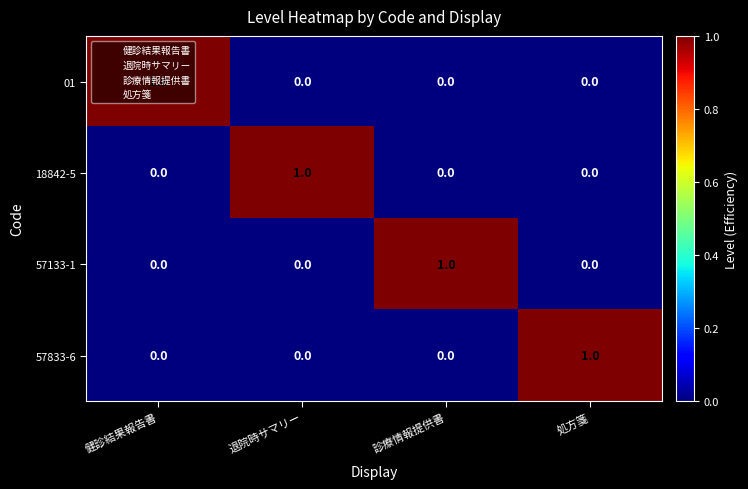

True or false: 57833-6 has a value of 1 at 健診結果報告書.

False